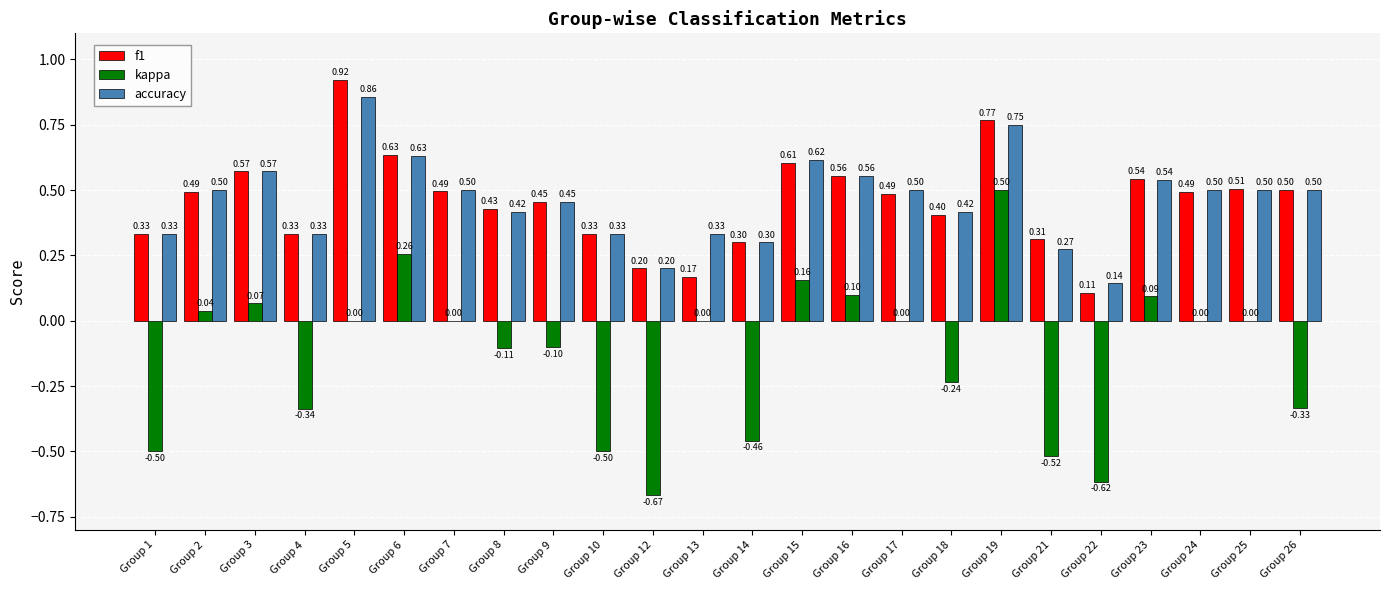

Is the value of accuracy at Group 8 greater than the value of kappa at Group 17?

Yes